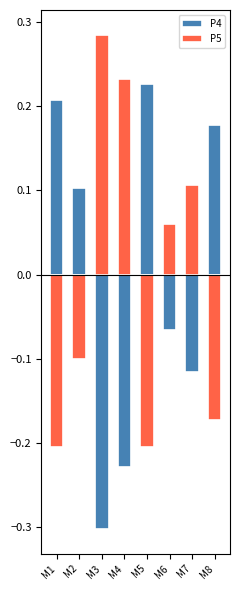

Which category has the lowest value in the P4 series?

M3